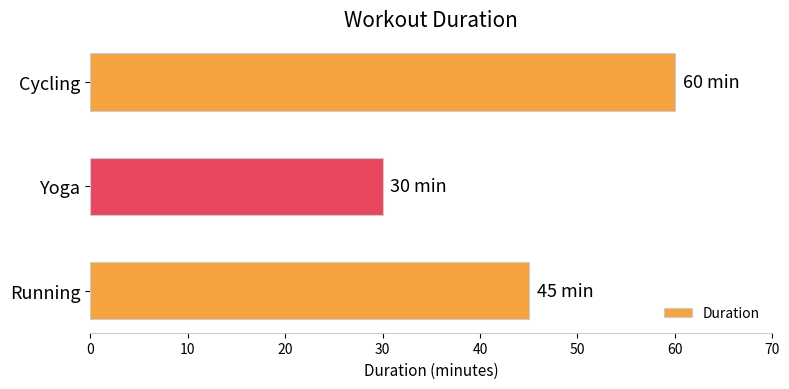

What is the average value?

45